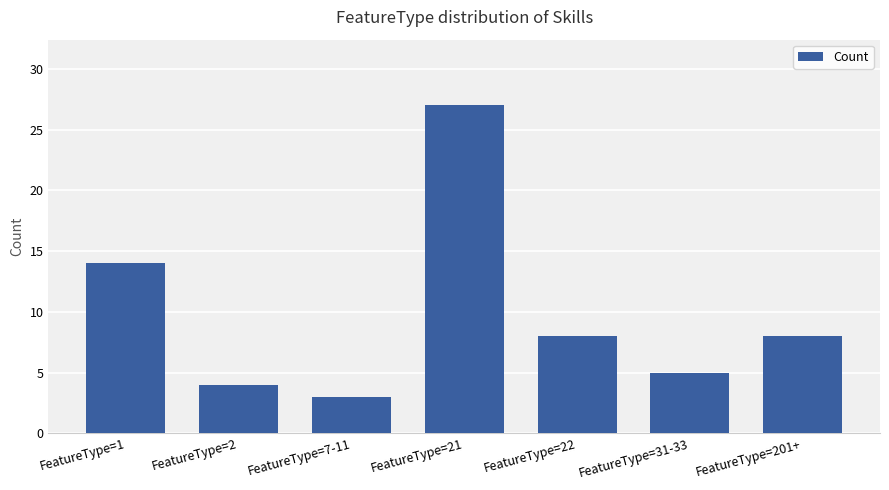

Are the bars grouped side by side (vs. stacked)?

No